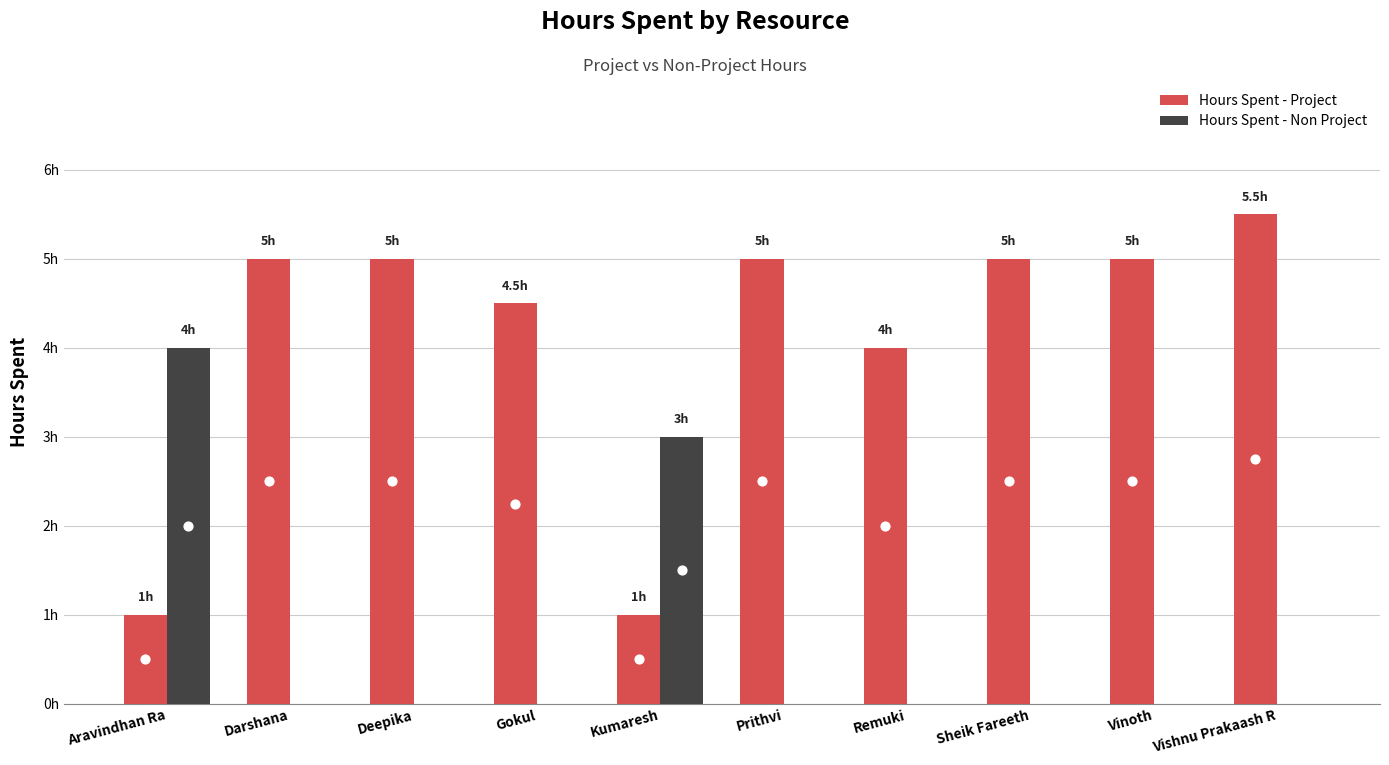

What is the total value across all series at Prithvi?

5.0